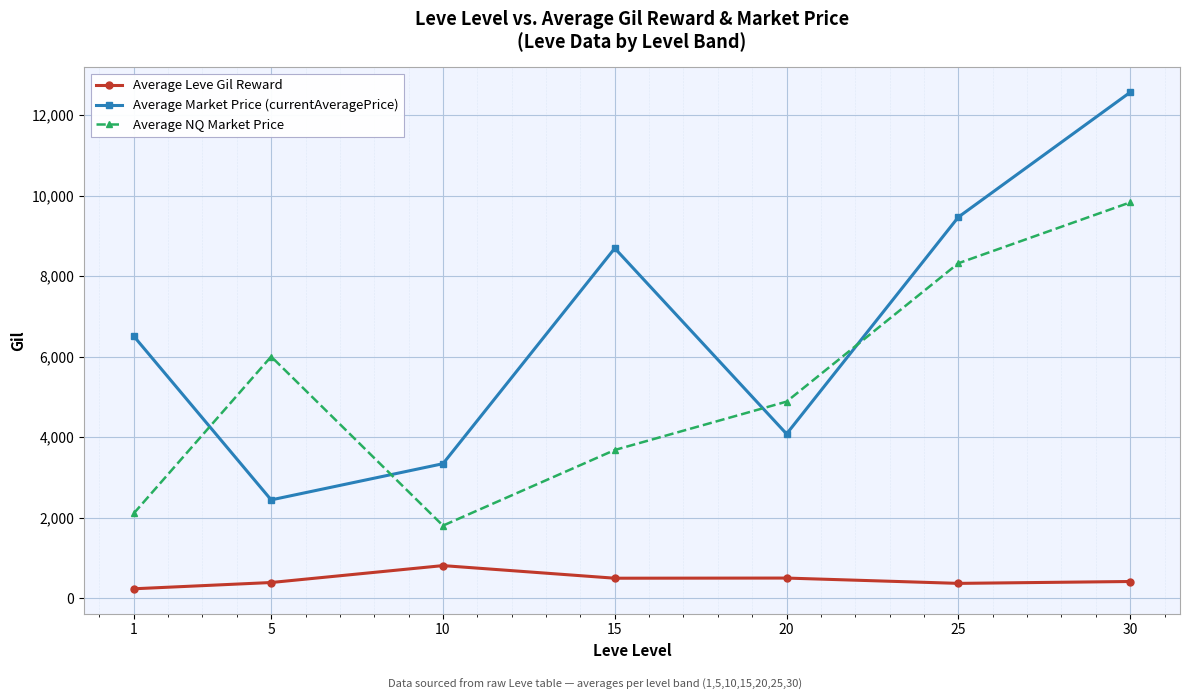

True or false: Average NQ Market Price has a value of 6001.8 at 5.

True